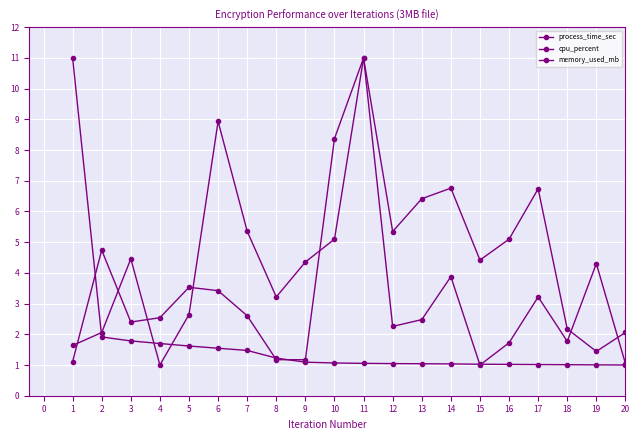

How many series are shown in this chart?

3